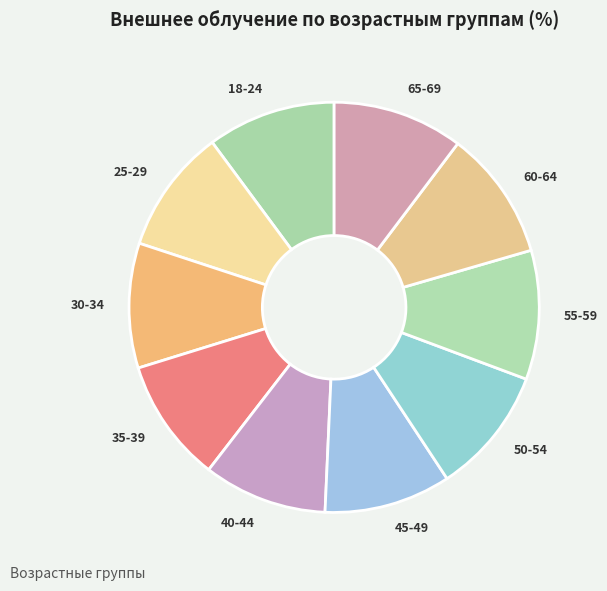

What is the ratio of the value at 25-29 to the value at 55-59?

1.0